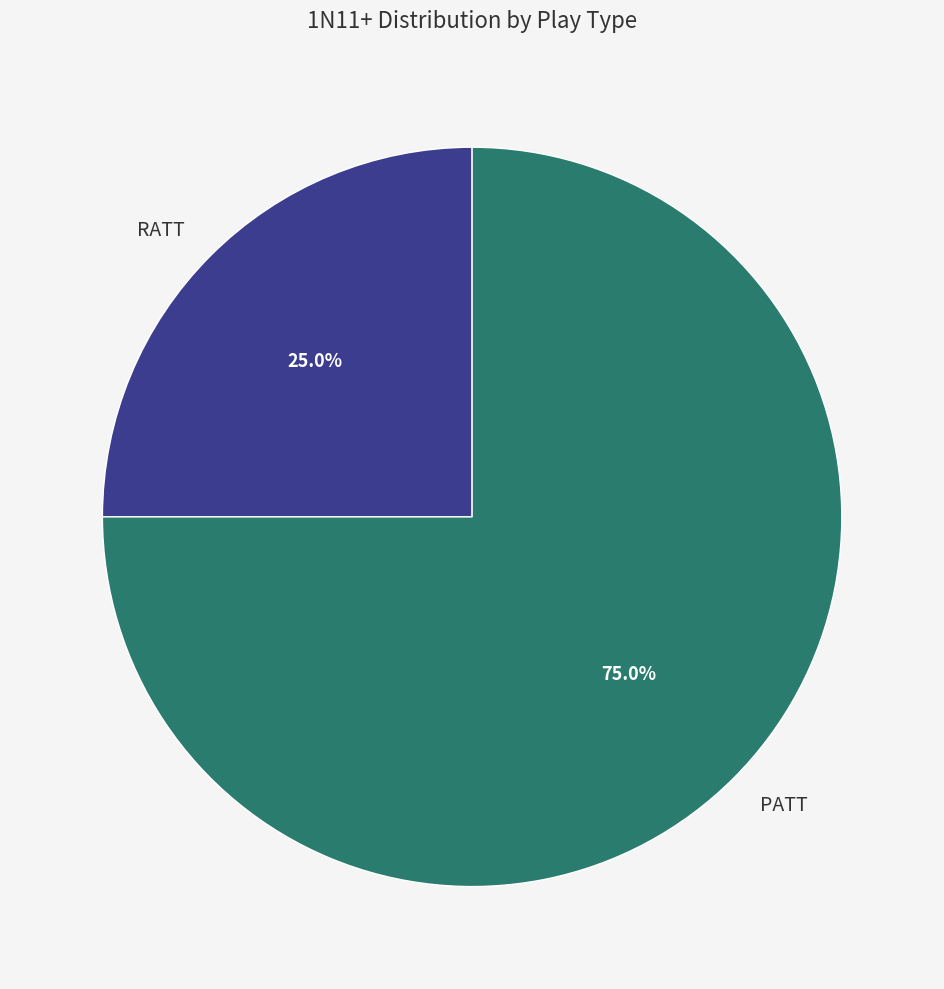

To the nearest percent, what portion does RATT represent?

25%